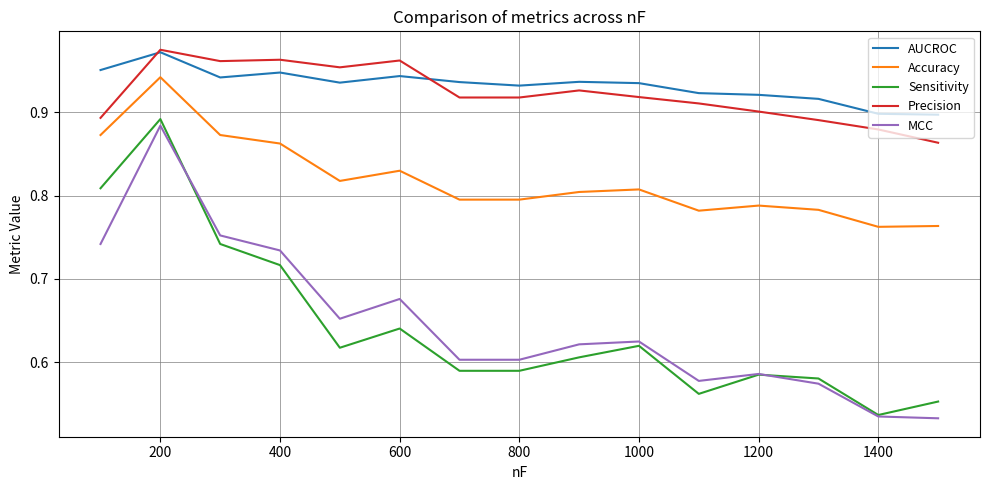

True or false: MCC and AUCROC intersect in this chart.

False